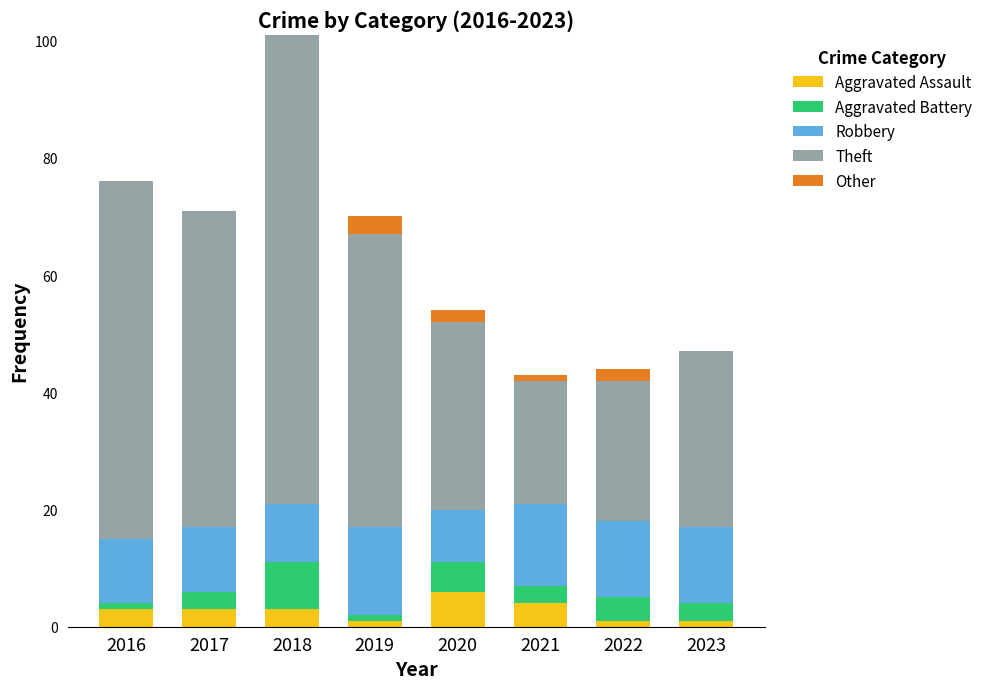

At which category is the sum across all series the highest?

2018